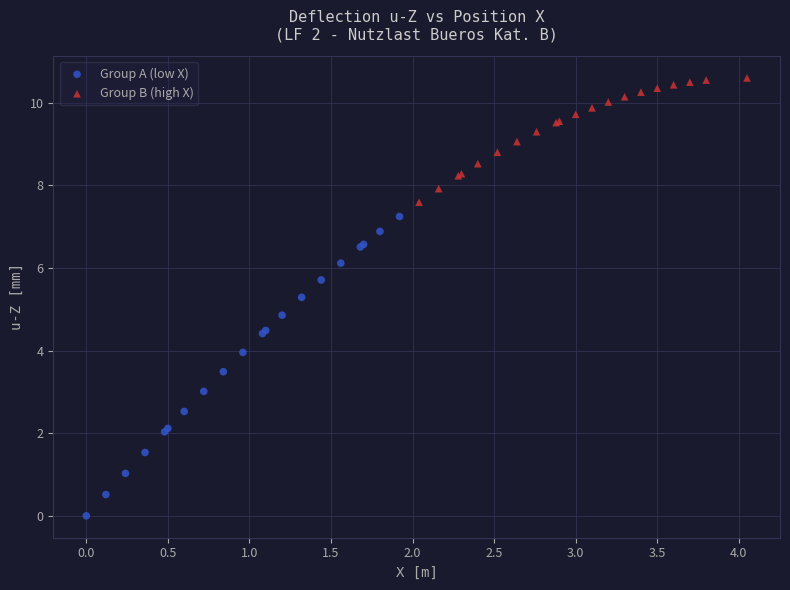

Which series reaches the maximum Y coordinate?

Group B (high X)